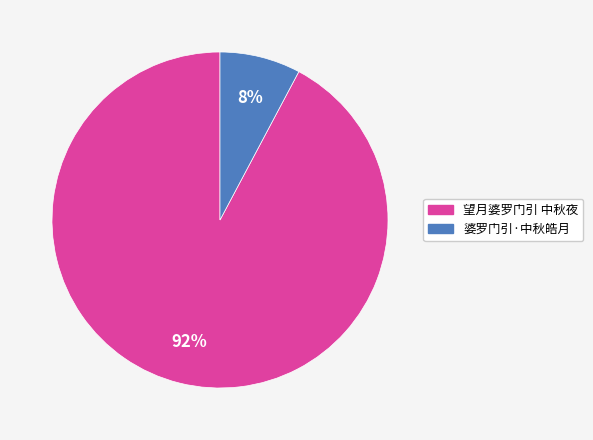

Count the number of slices in the pie.

2